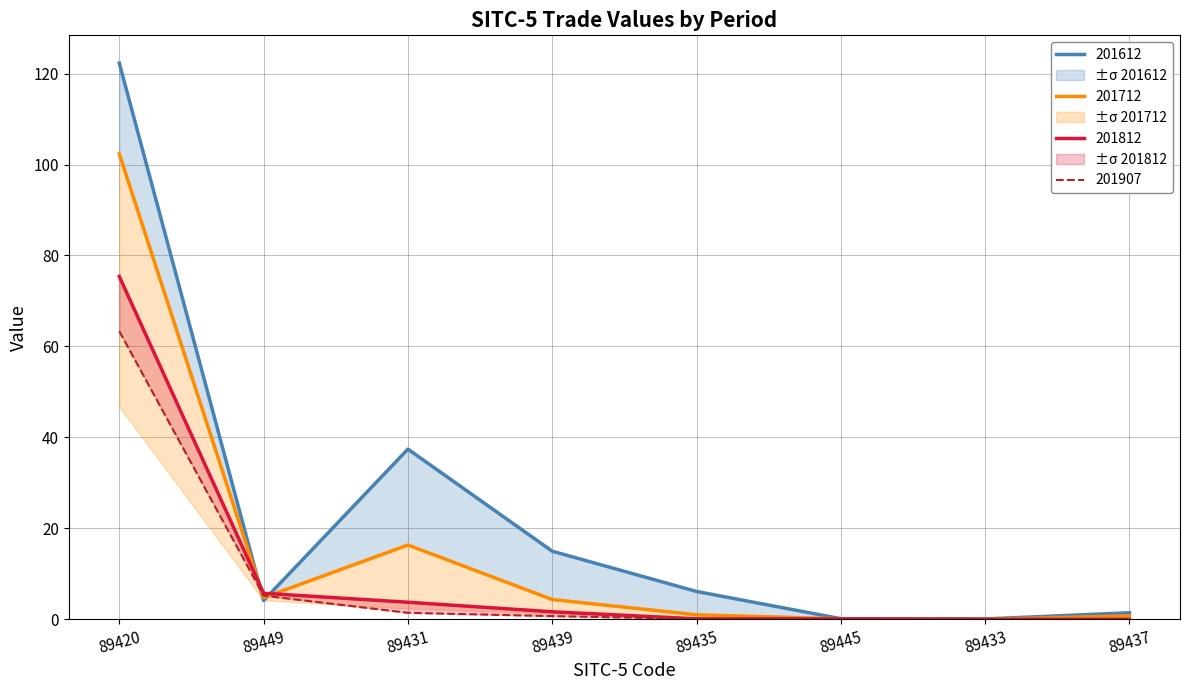

At which category does the chart reach its peak across all series?

89420